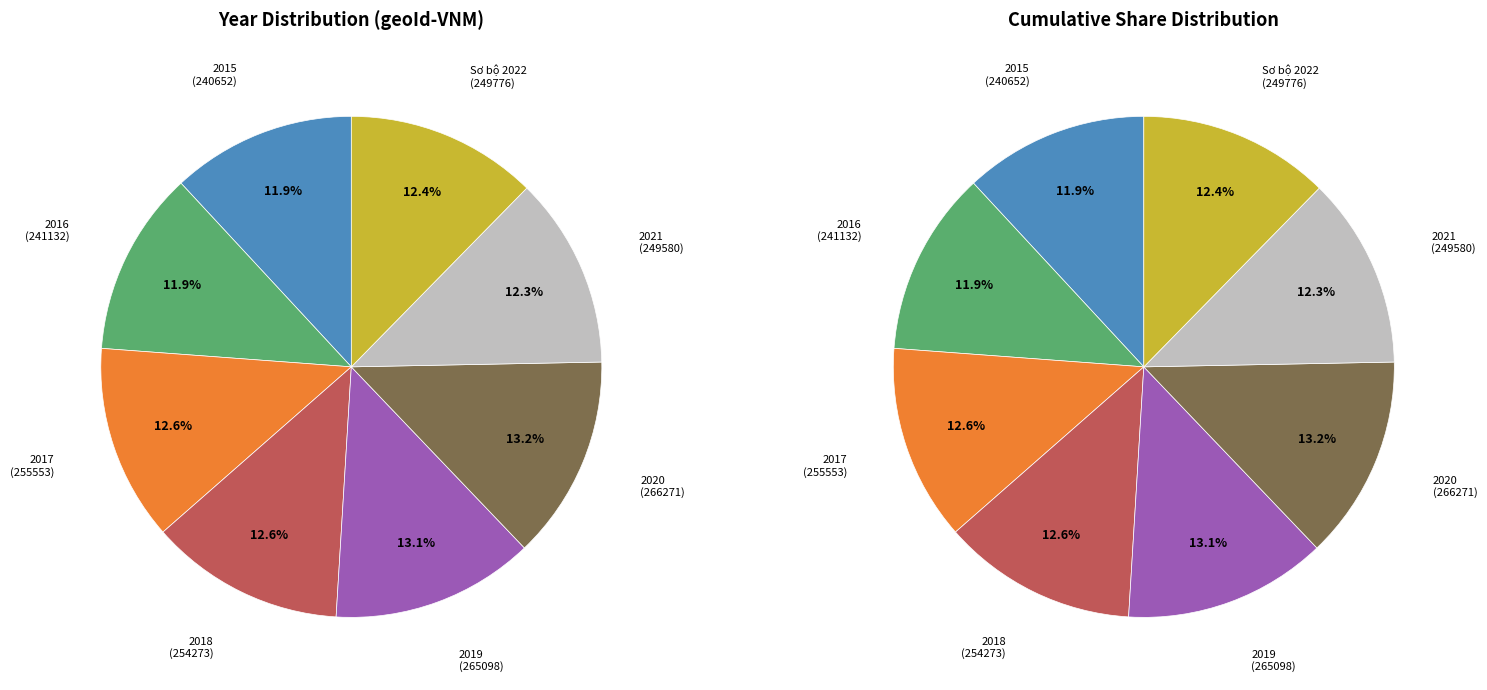

To the nearest percent, what portion does 2015 represent?

12%